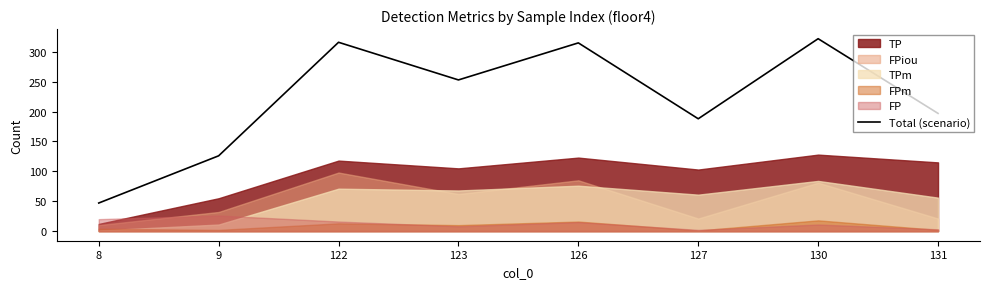

Which category has the highest value across all series?

130